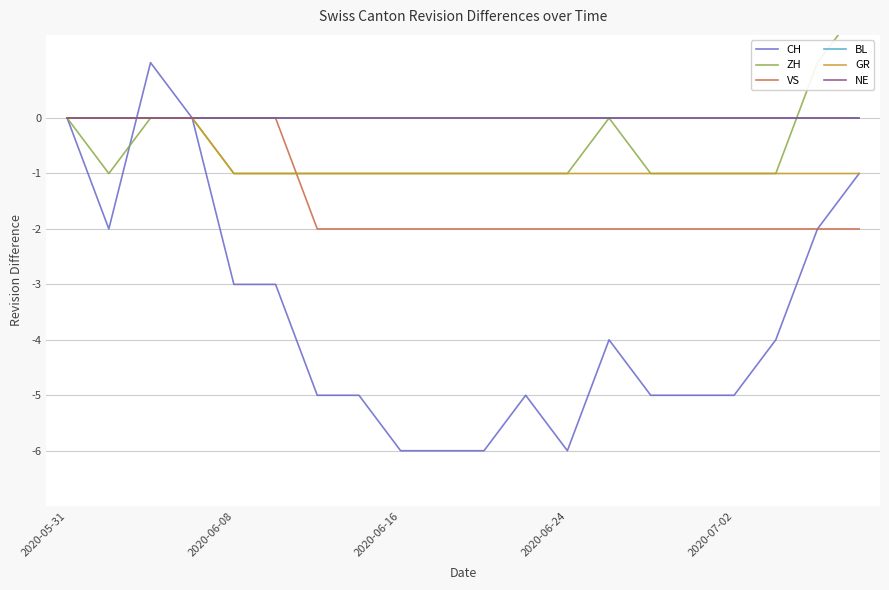

List the series in order of their peak value, lowest first.

VS, BL, GR, NE, CH, ZH